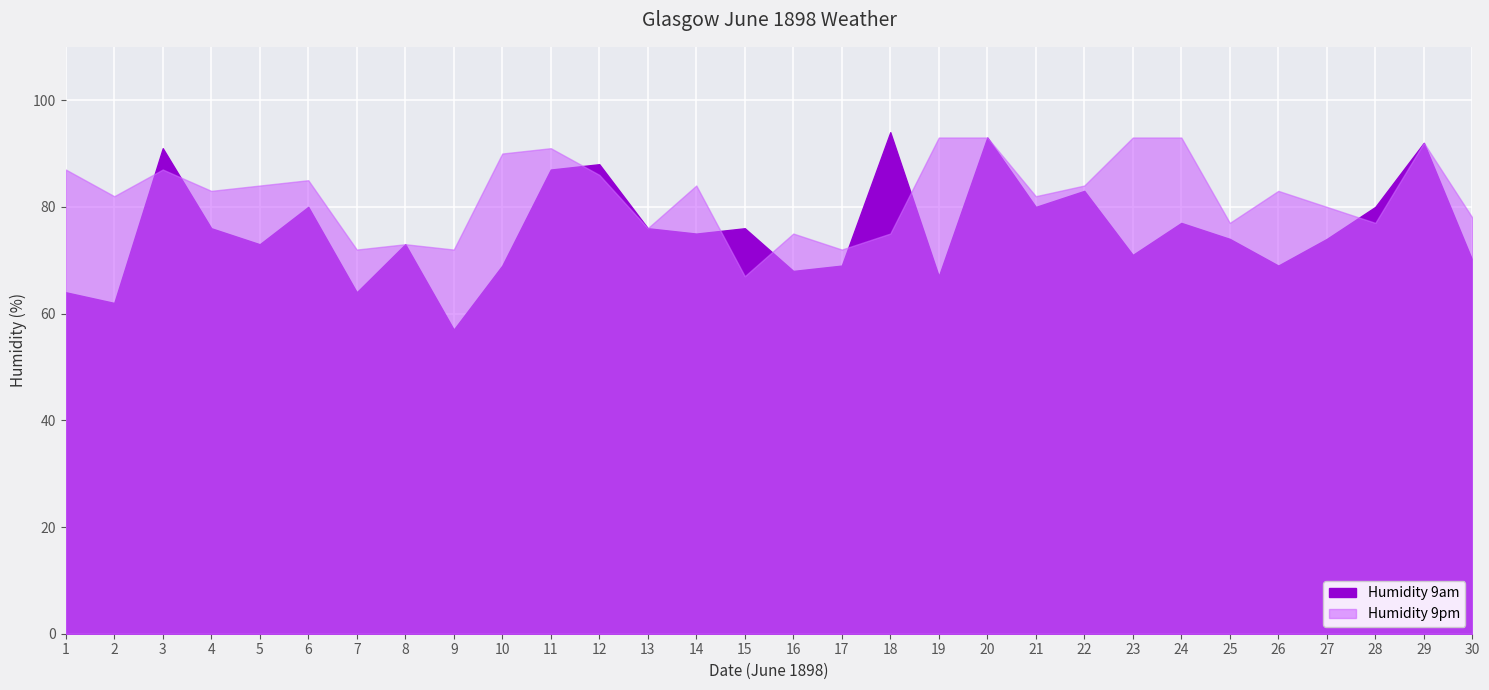

At which label does Humidity 9am first exceed 75?

3